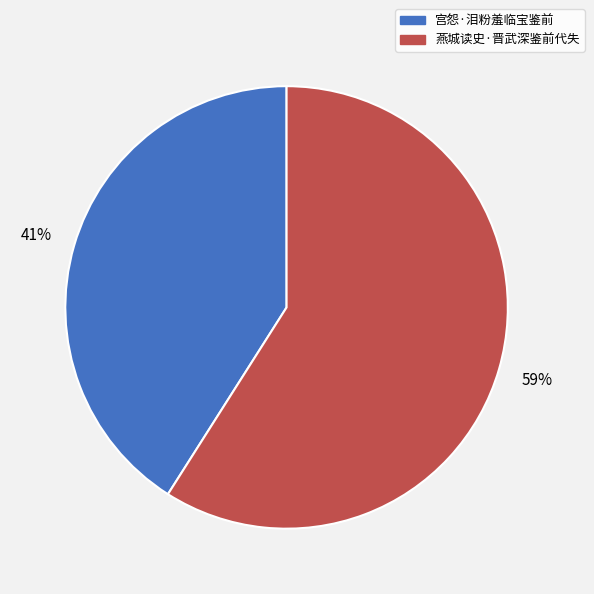

What percentage is the 燕城读史·晋武深鉴前代失 slice, to the nearest percent?

59%